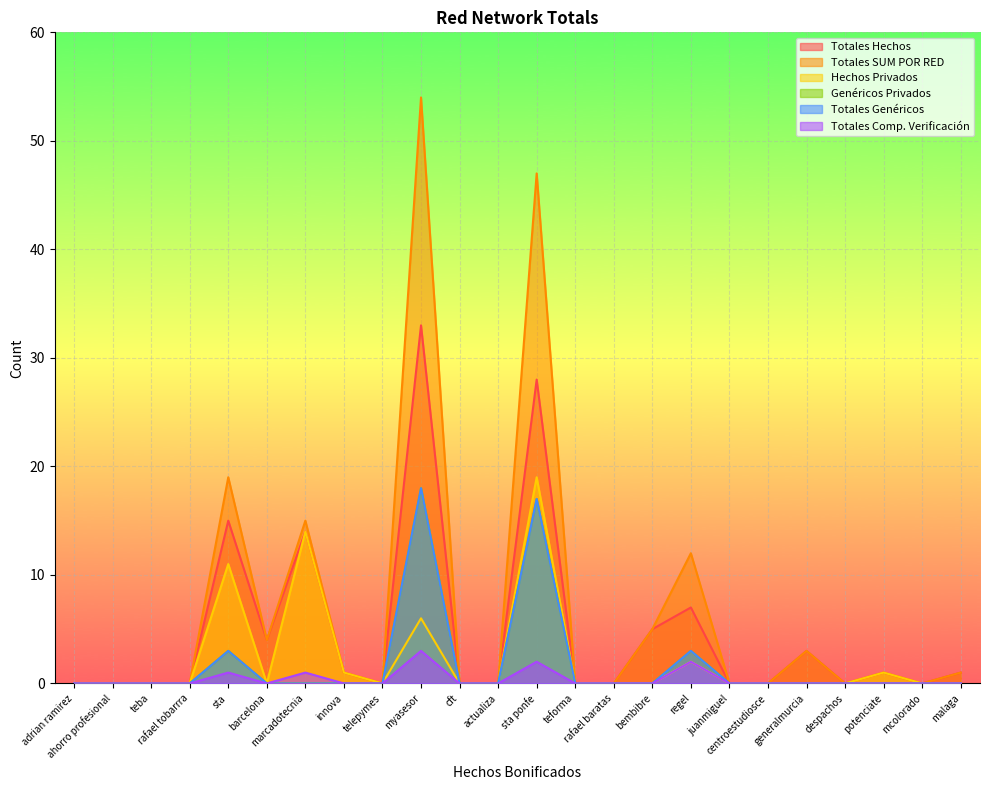

List the series in order of their peak value, highest first.

Totales SUM POR RED, Totales Hechos, Hechos Privados, Genéricos Privados, Totales Genéricos, Totales Comp. Verificación